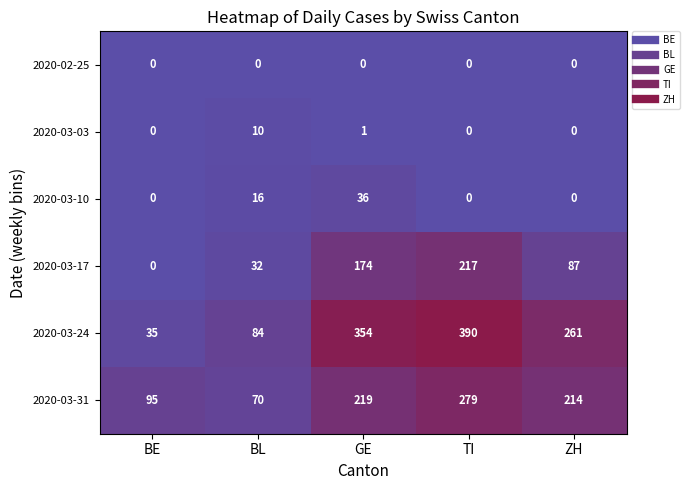

Between BE and BL, which series saw the biggest shift?

2020-03-24